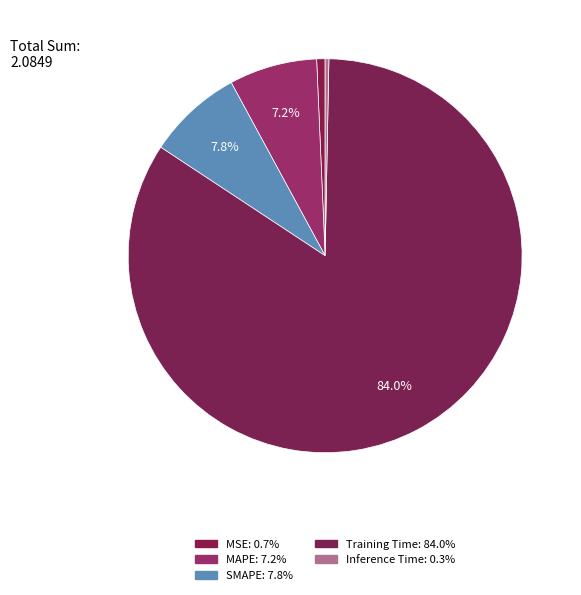

What percentage is the MAPE slice, to the nearest percent?

7%